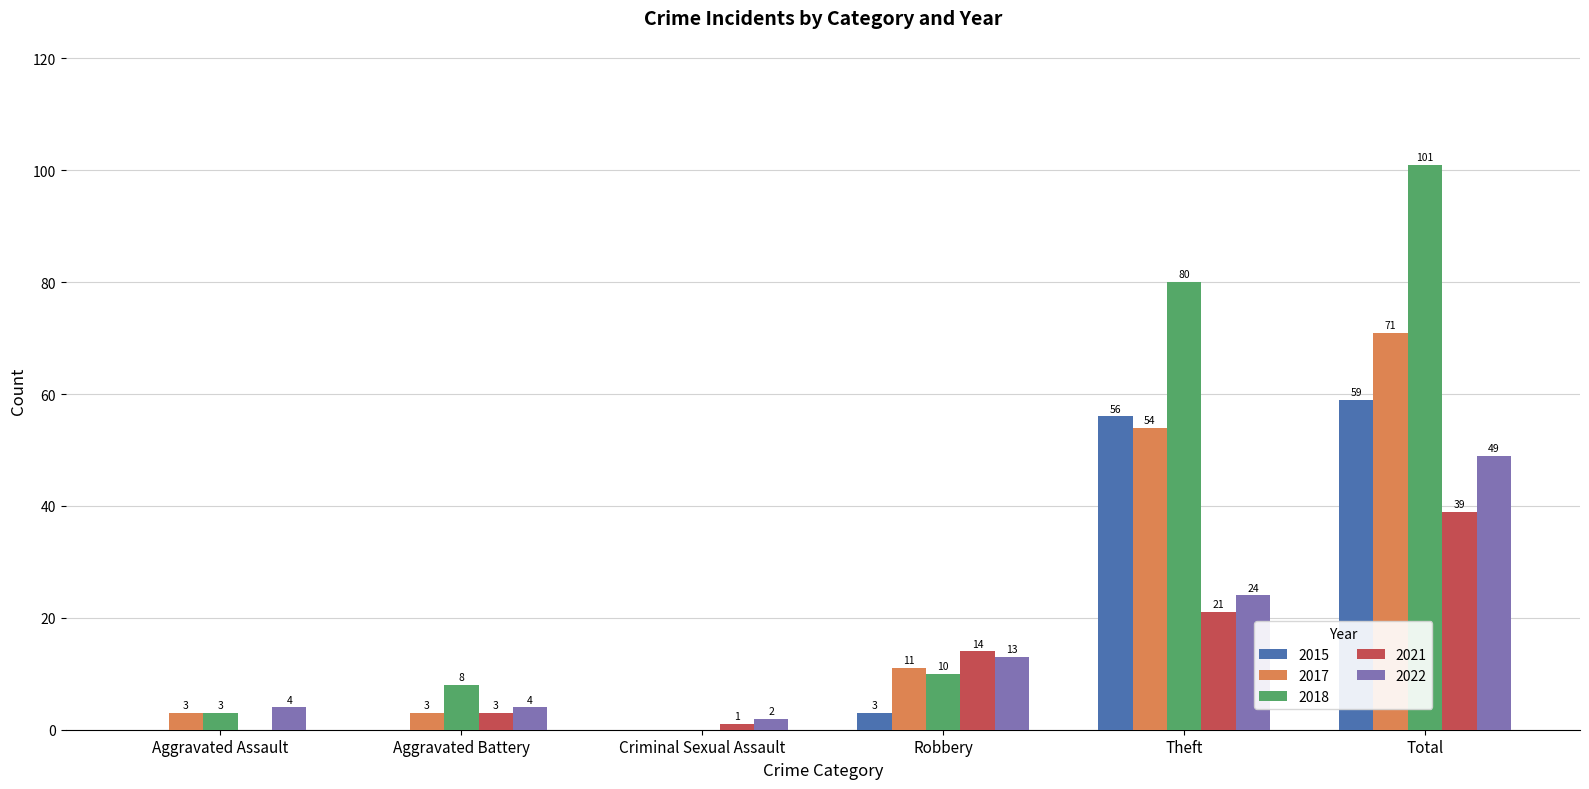

How many series are shown in this chart?

5